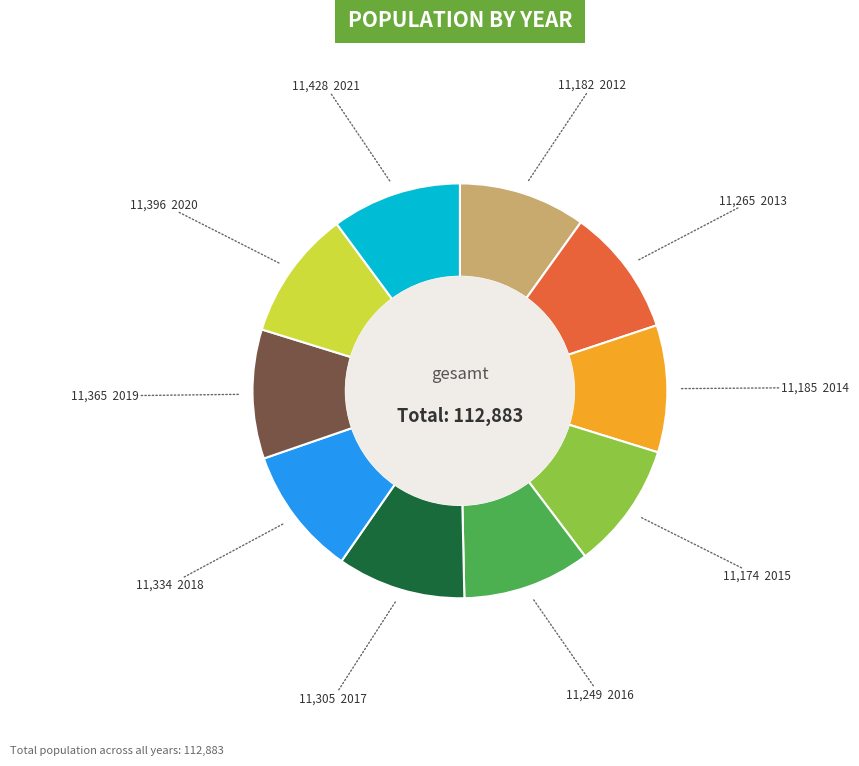

Is there any slice that represents more than half of the pie?

No